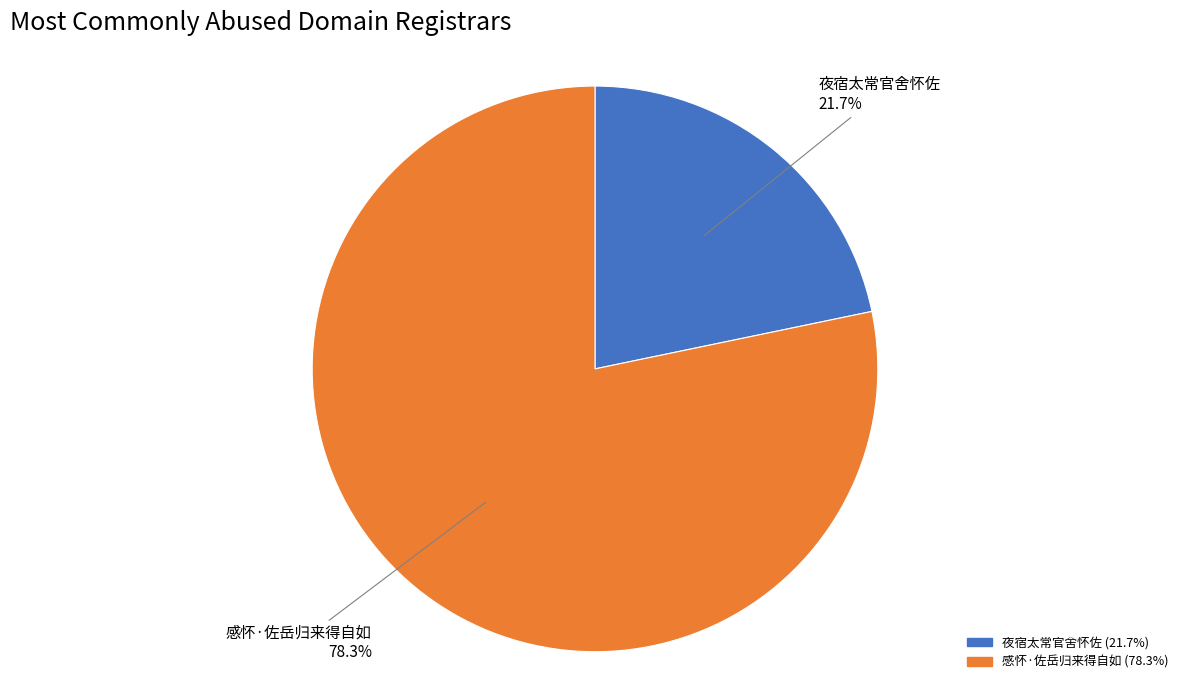

What is the majority slice?

感怀·佐岳归来得自如